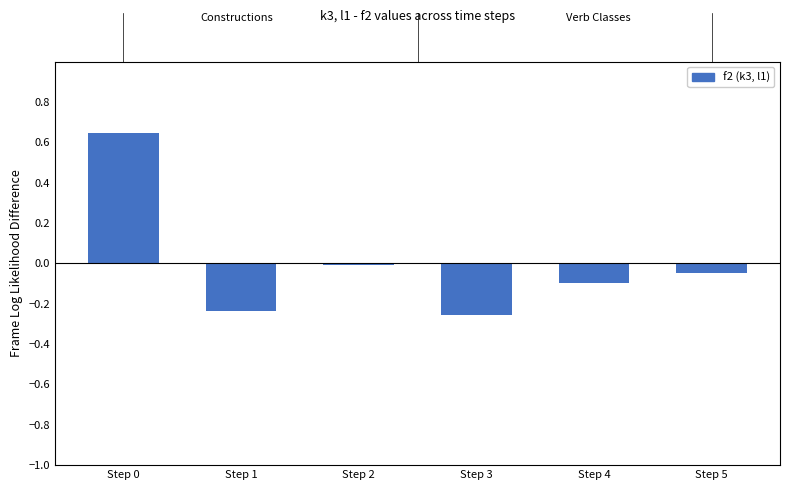

The value at Step 2 is -0.0. True or false?

True